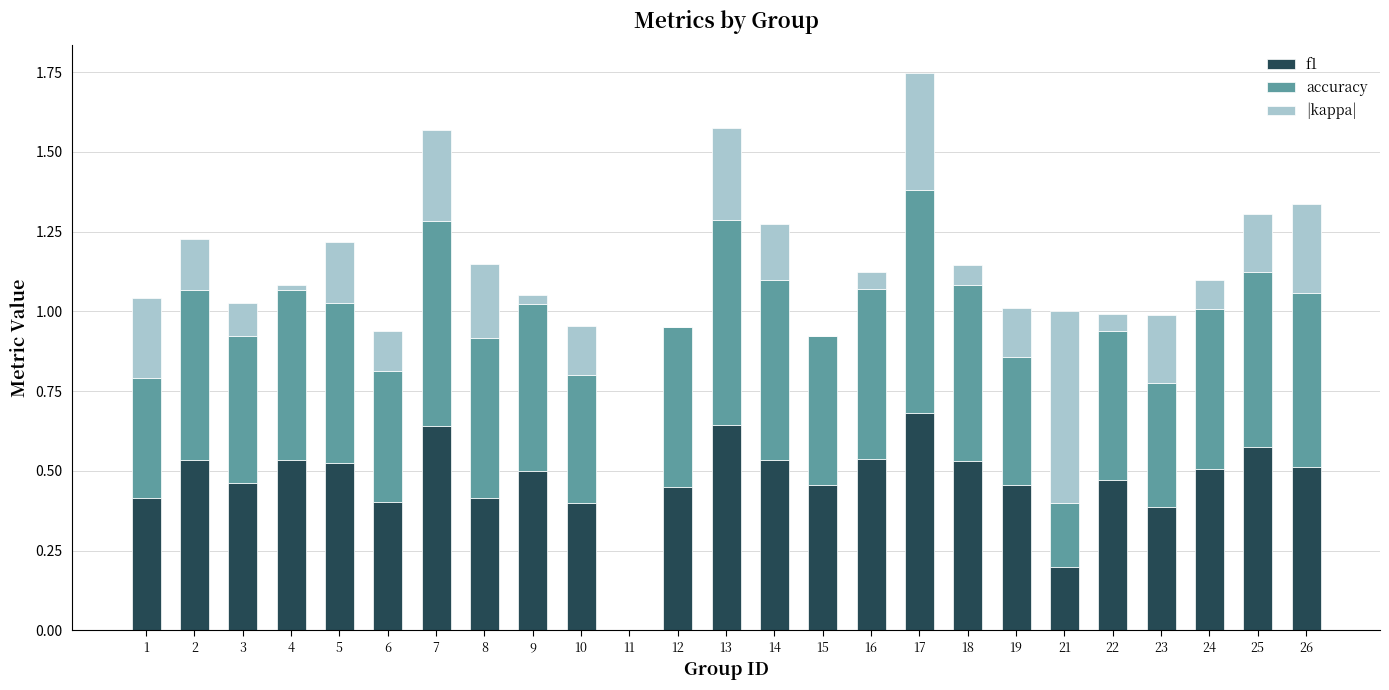

How many data points does each series have?

25